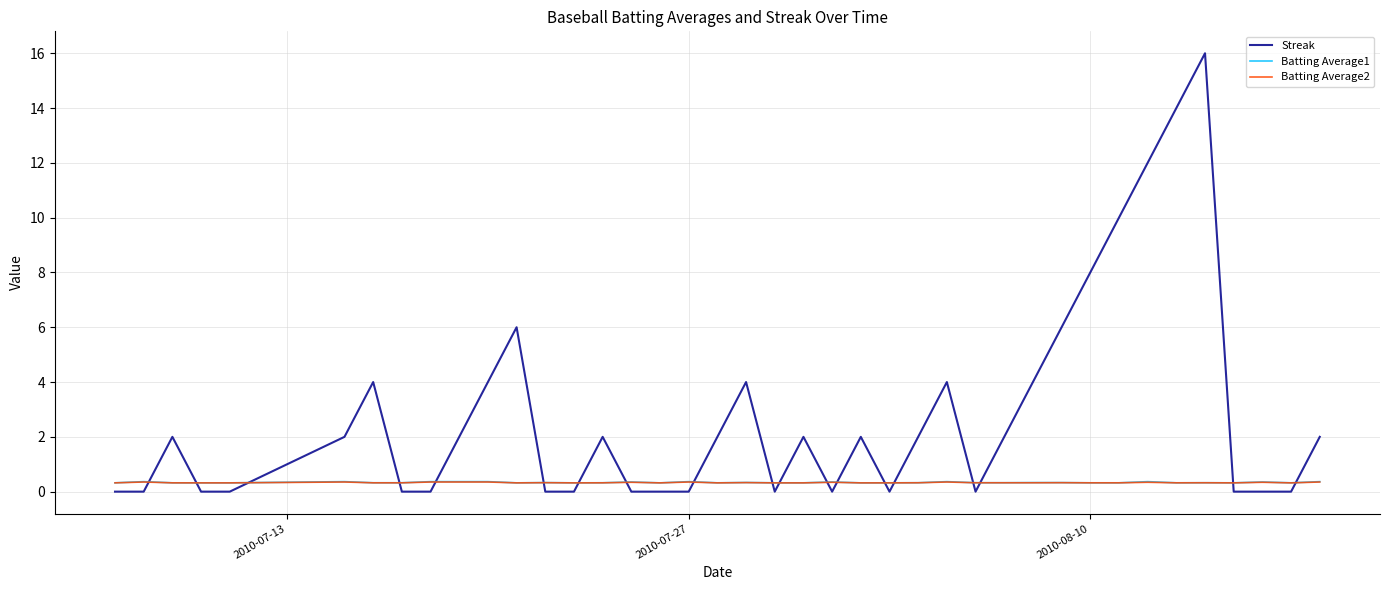

Which series has the largest range (max minus min)?

Streak